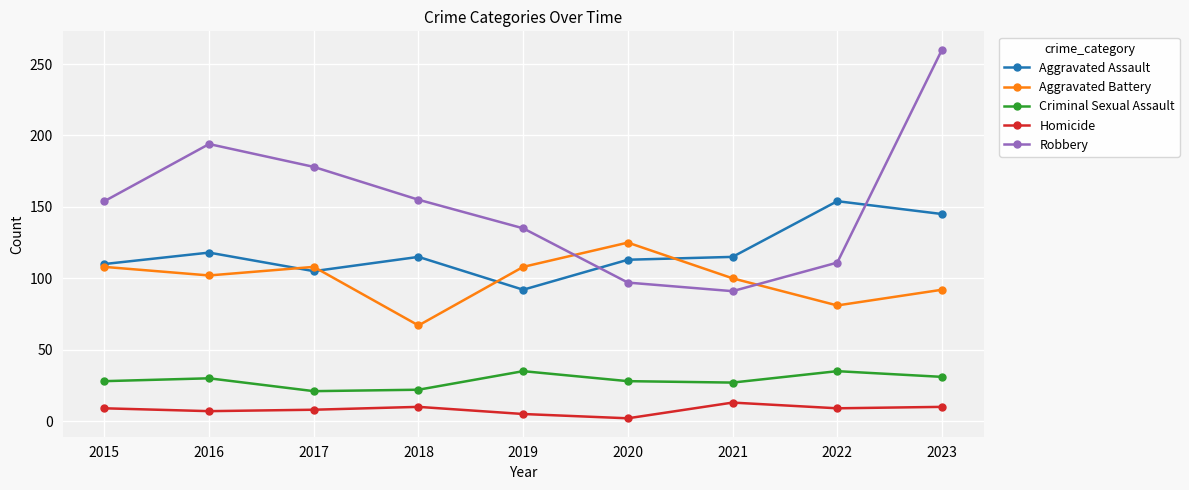

List the series in order of their peak value, lowest first.

Homicide, Criminal Sexual Assault, Aggravated Battery, Aggravated Assault, Robbery